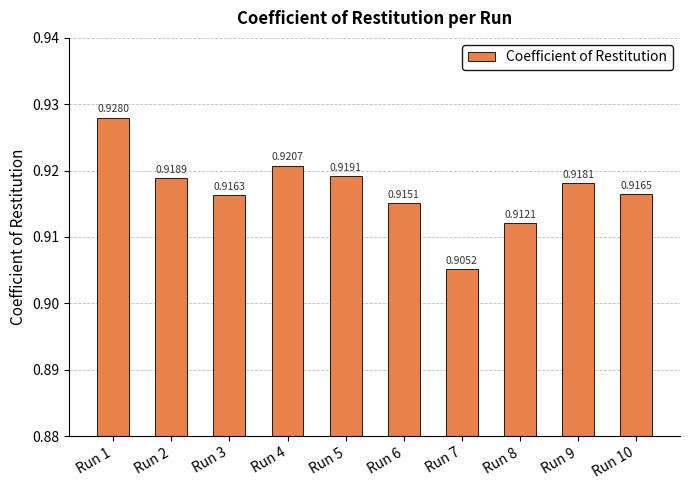

Rank the categories by value from lowest to highest.

Run 7, Run 8, Run 6, Run 3, Run 10, Run 9, Run 2, Run 5, Run 4, Run 1